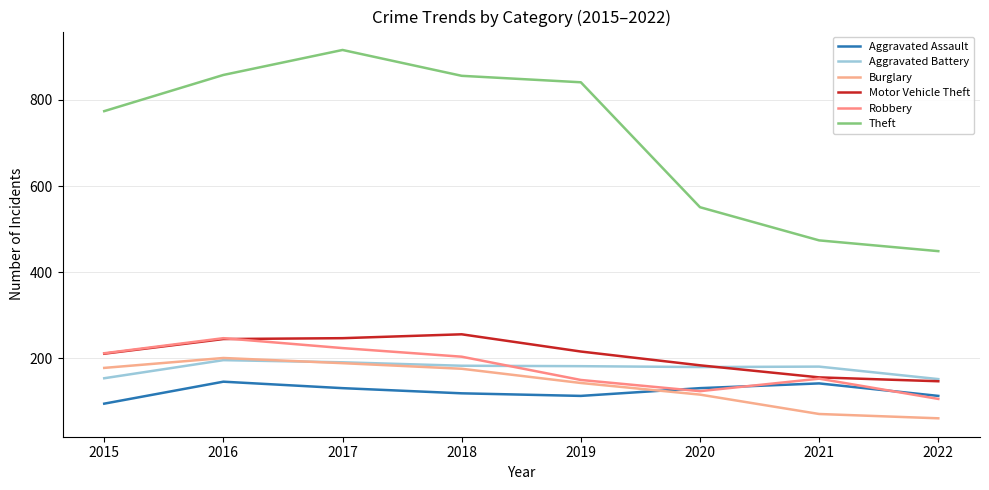

True or false: Theft and Motor Vehicle Theft intersect in this chart.

False